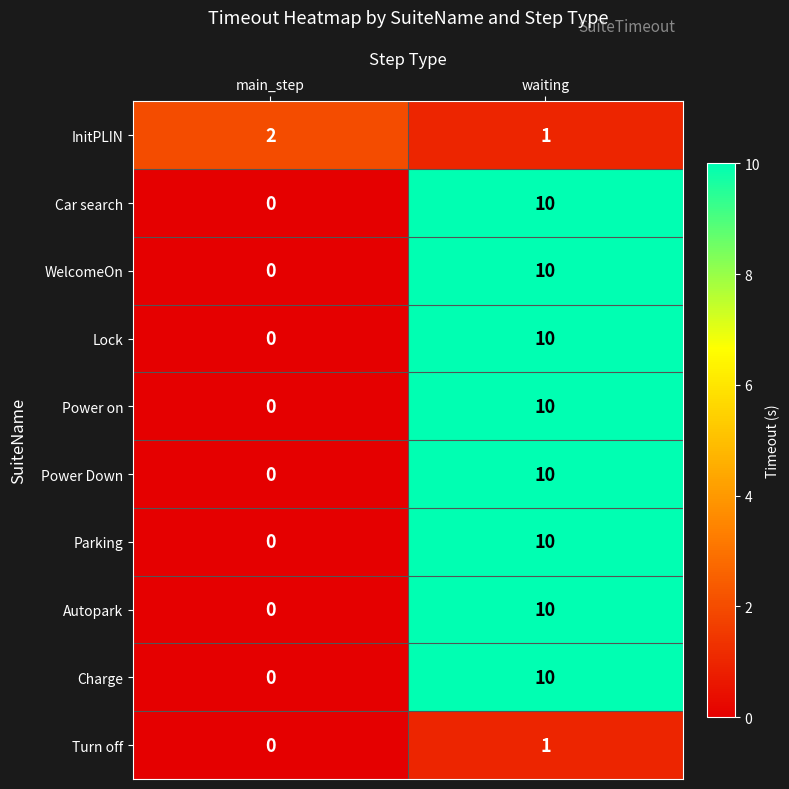

True or false: InitPLIN has a value of 3 at main_step.

False